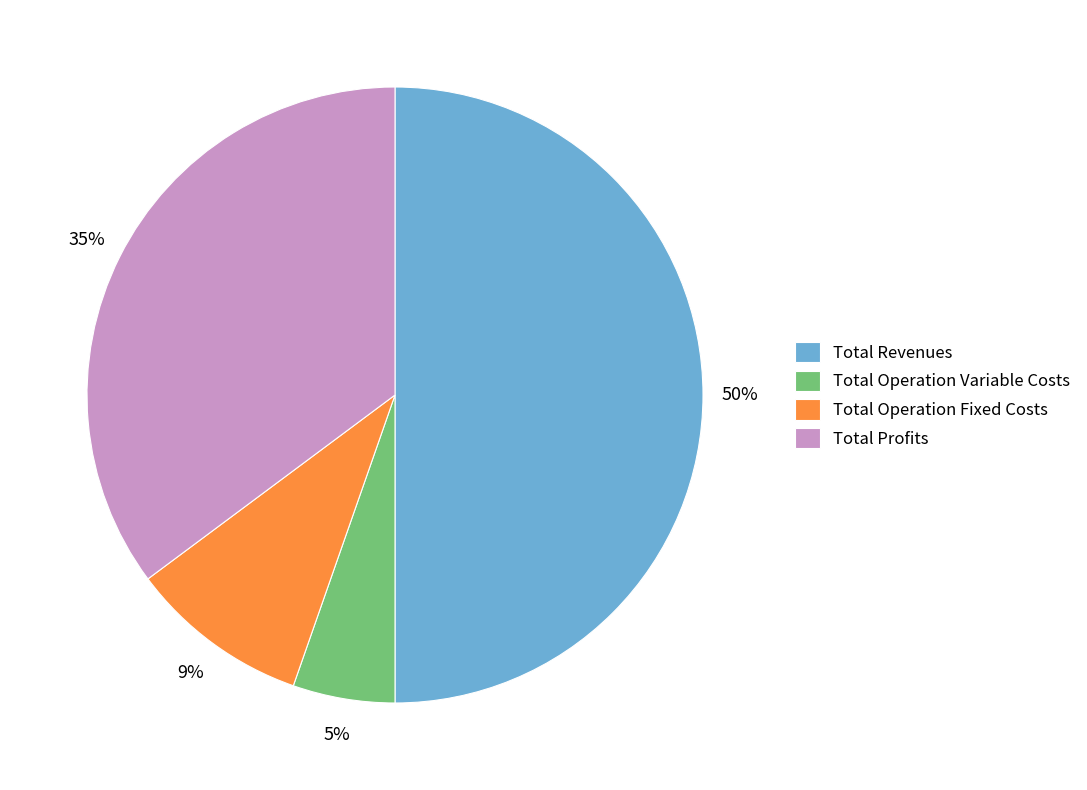

Rank the categories by value from highest to lowest.

Total Revenues, Total Profits, Total Operation Fixed Costs, Total Operation Variable Costs